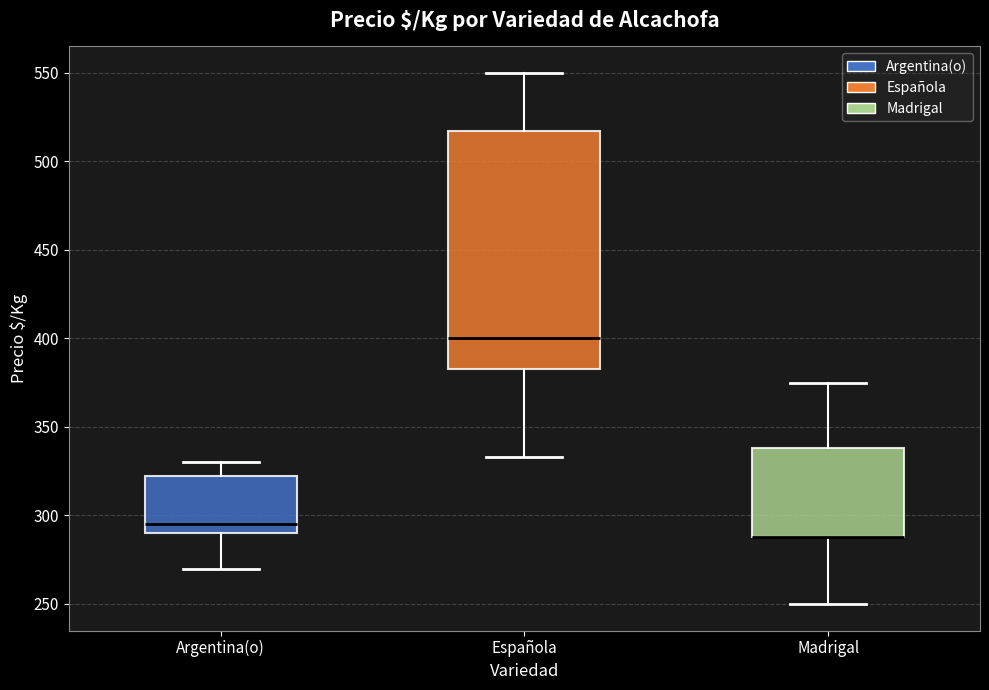

Reading left to right, read every box against the y-axis: the position of its median line, the range the box covers, and the ends of its whiskers. The values are not printed on the chart, so give them approximately, as read against the axis.

Argentina(o): median 295, box 290 to 325, whiskers 270 to 330
Española: median 400, box 385 to 515, whiskers 335 to 550
Madrigal: median 290 (drawn on the box's lower edge), box 290 to 340, whiskers 250 to 375